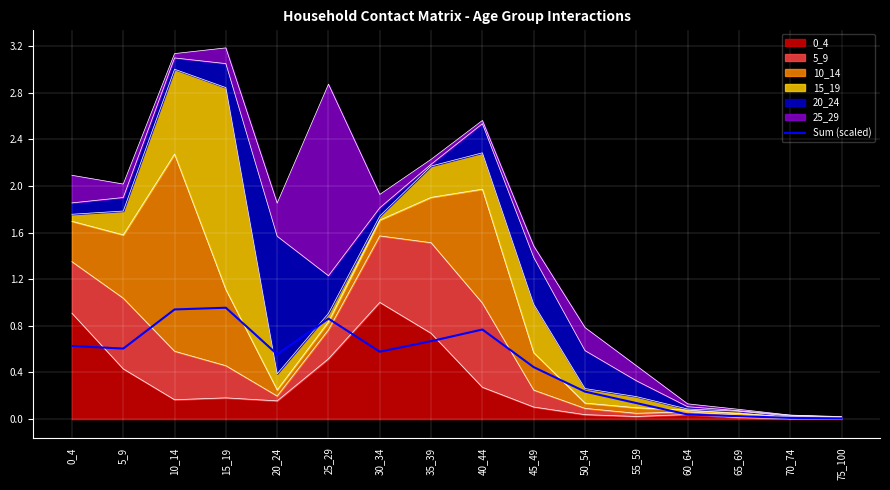

Reading right to left, what are all the values shown in this chart?

75_100=0.0	70_74=0.0	65_69=0.0	60_64=0.0	55_59=0.1	50_54=0.2	45_49=0.4	40_44=0.8	35_39=0.7	30_34=0.6	25_29=0.9	20_24=0.6	15_19=1.0	10_14=0.9	5_9=0.6	0_4=0.6